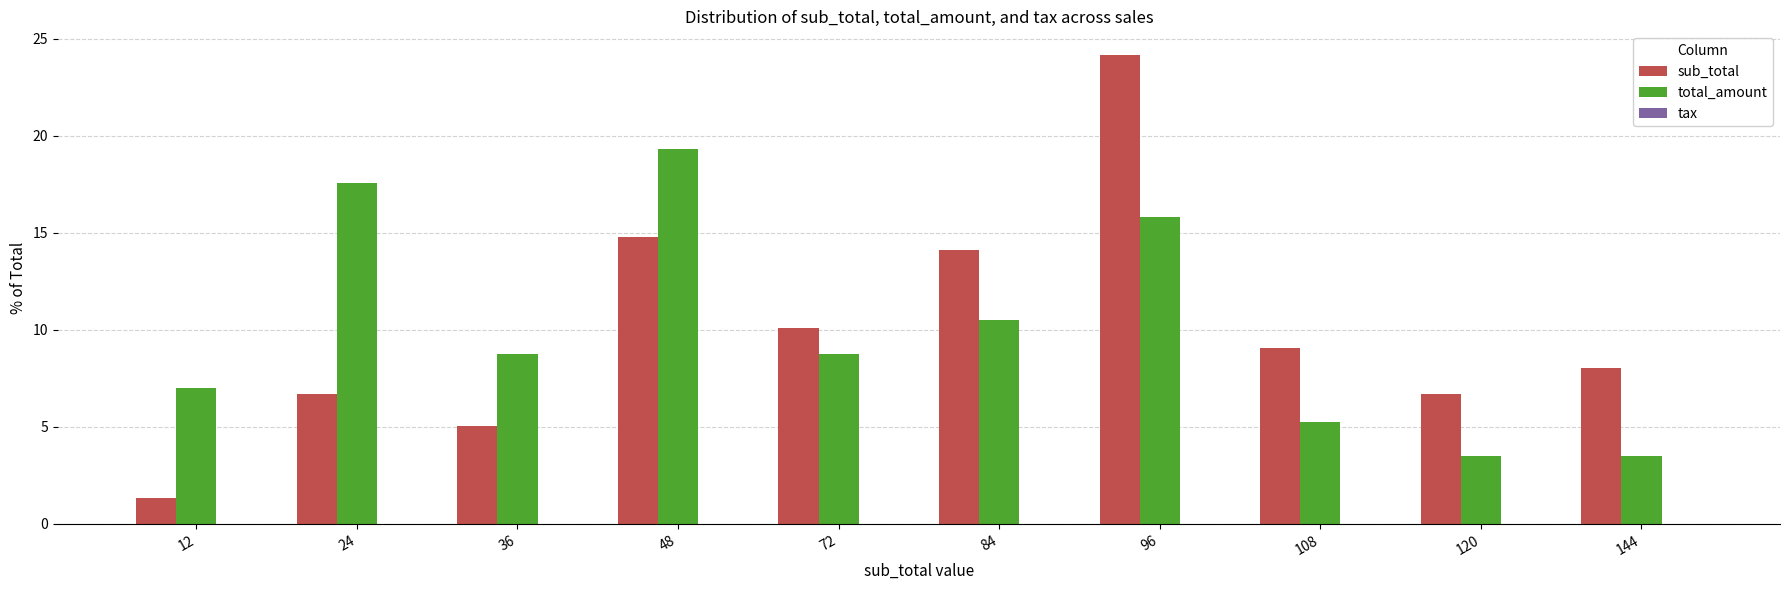

Is it true that sub_total equals 6.6 at 36?

False